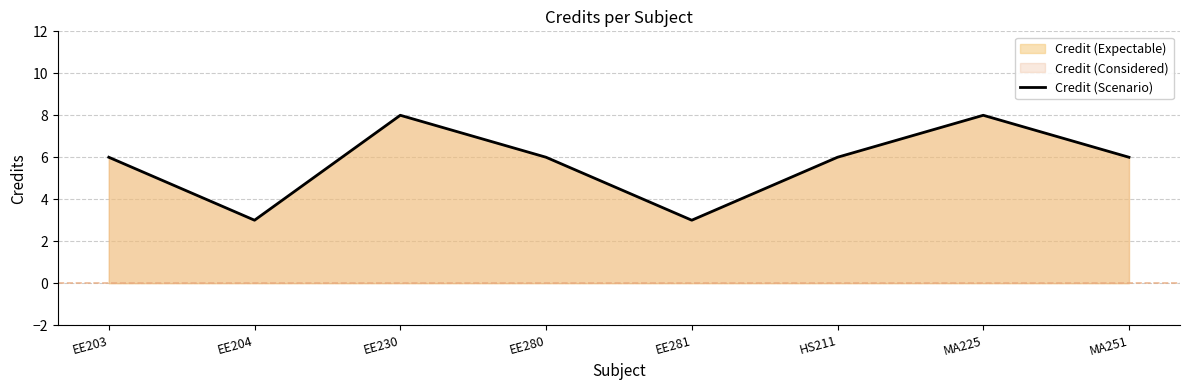

Reading left to right, what are all the values shown in this chart?

EE203=6	EE204=3	EE230=8	EE280=6	EE281=3	HS211=6	MA225=8	MA251=6